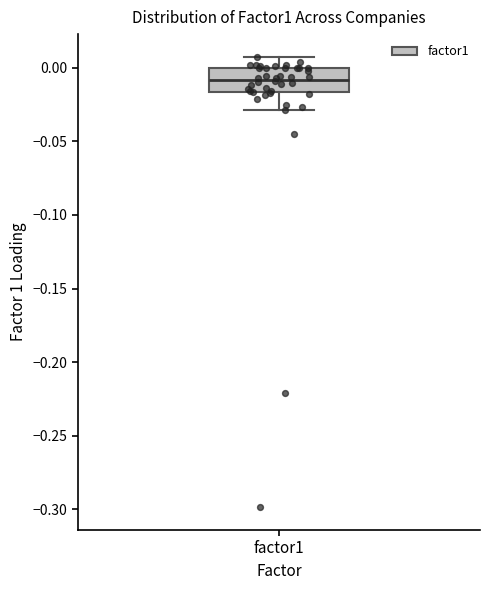

Read this box plot against the y-axis: the position of the median line, the range covered by the box, and the ends of both whiskers. The values are not printed on the chart, so give them approximately, as read against the axis.

median -0.010, box -0.015 to 0.000, whiskers -0.030 to 0.010